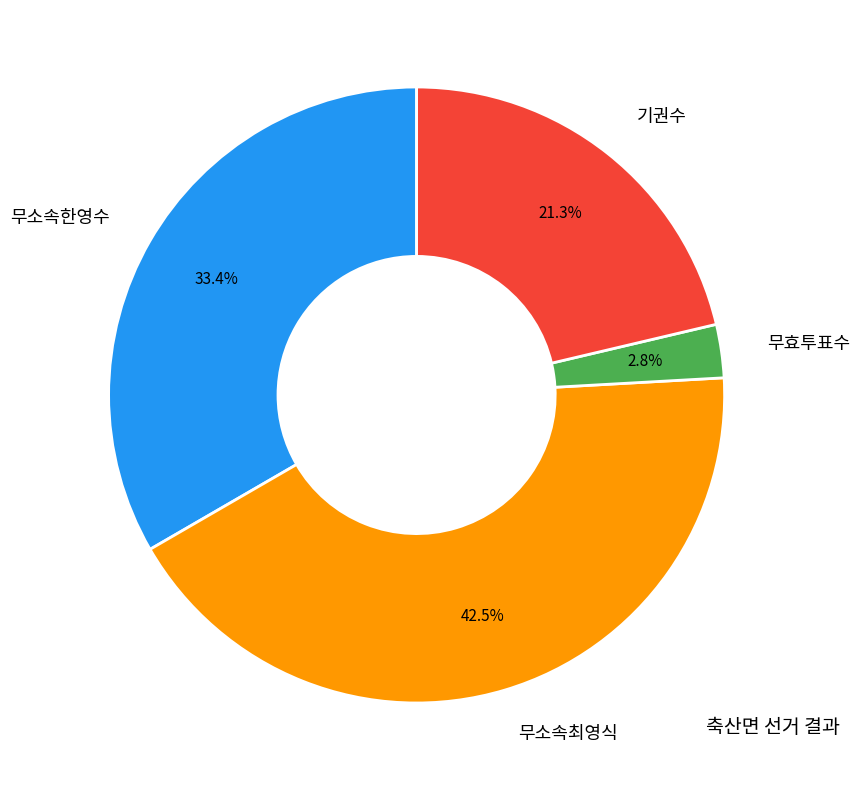

Is there a majority slice in this chart?

No